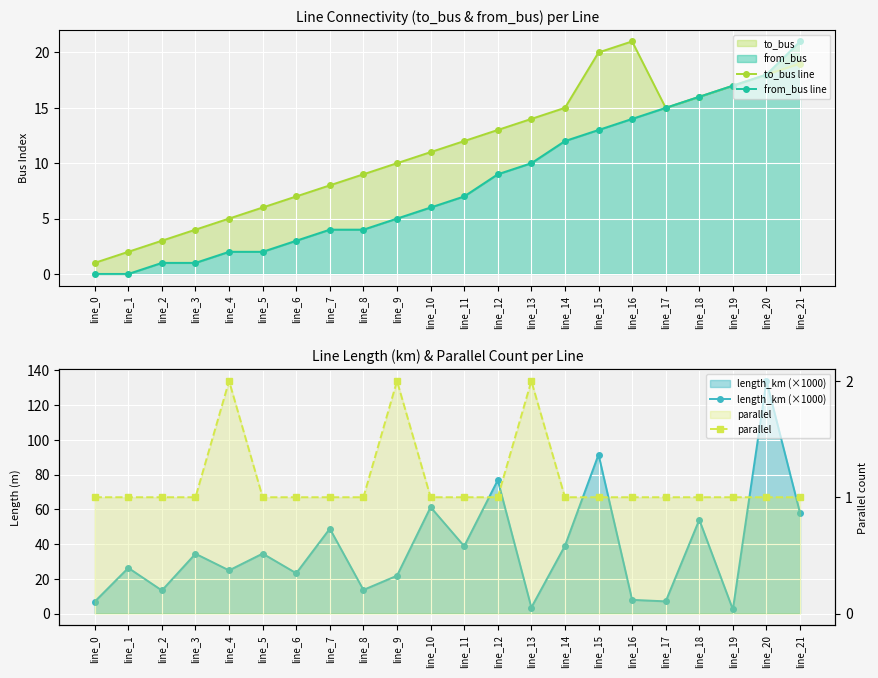

How many lines are shown in the chart?

4